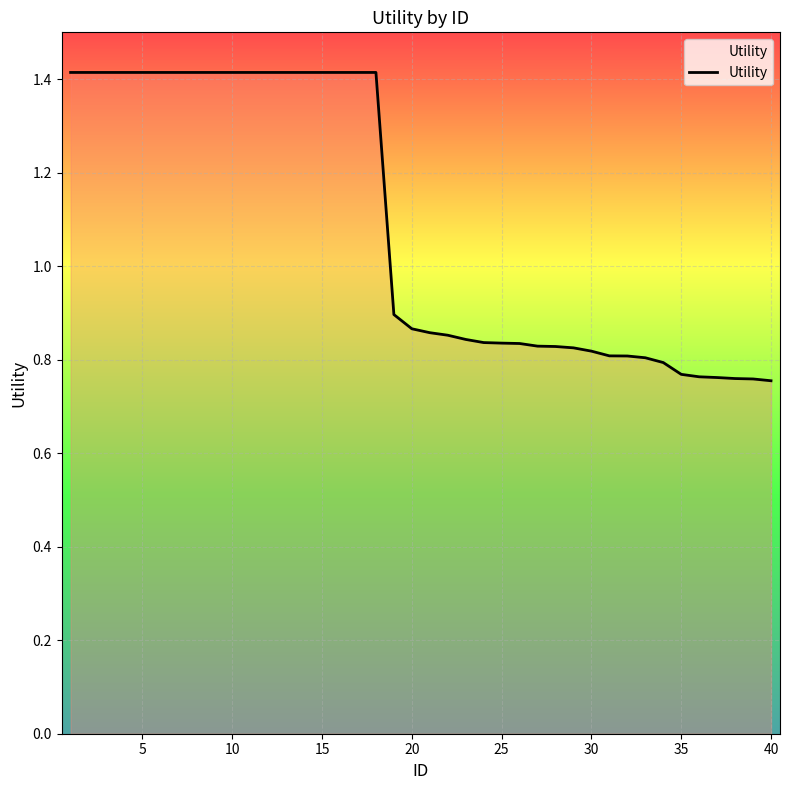

Count the values in the range 0 to 1.

22